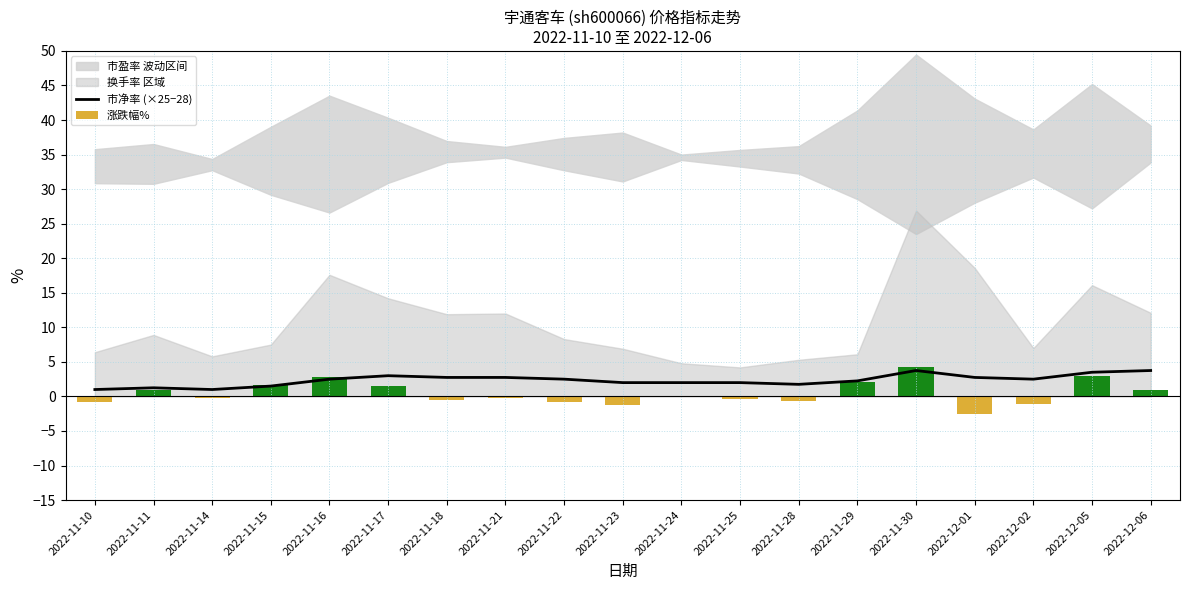

The 市净率 (×25−28) series shows 2.0 at 2022-11-24. True or false?

True